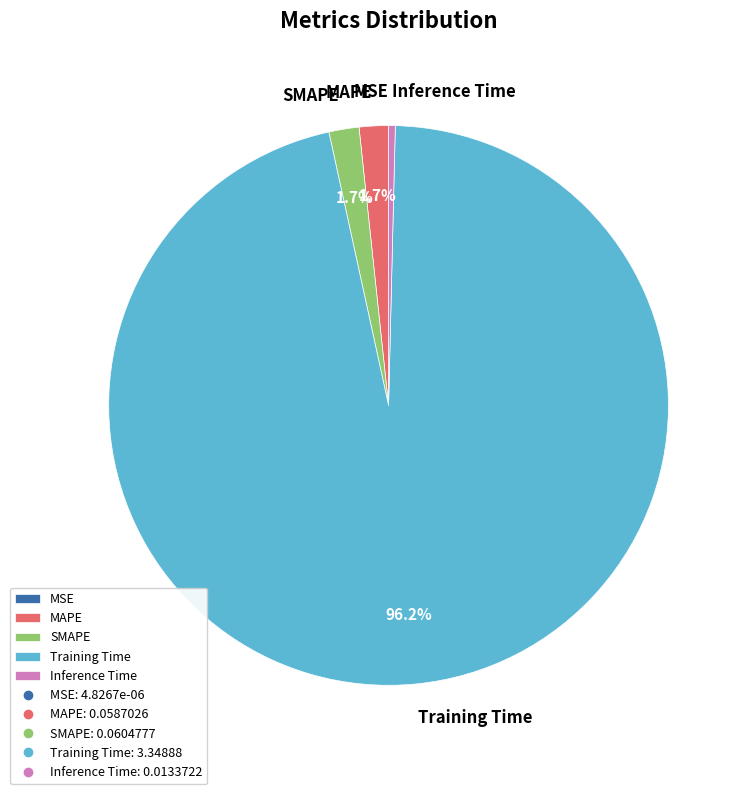

What is the largest slice in the pie chart?

Training Time